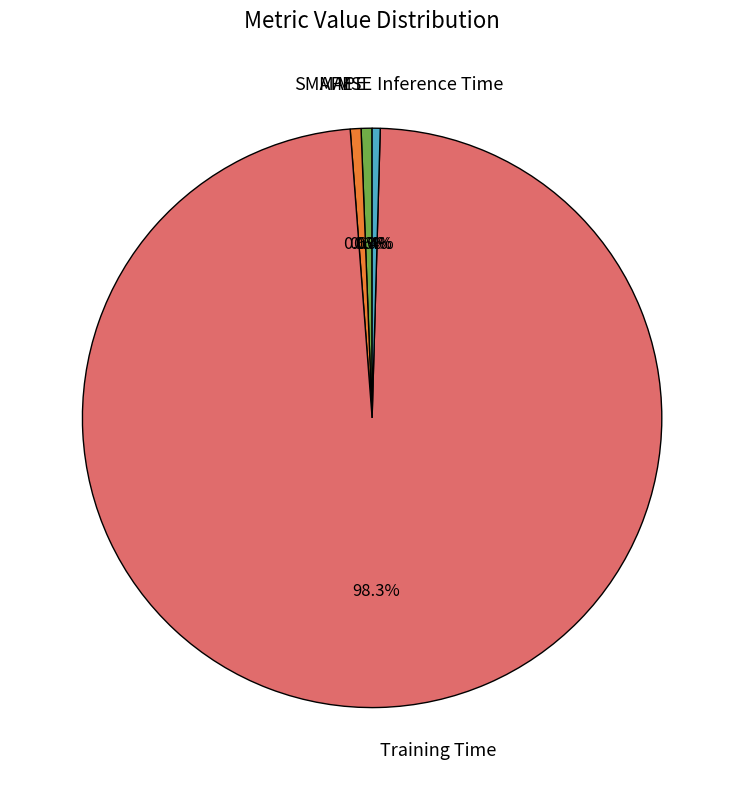

True or false: MAPE accounts for 11% of the total.

False